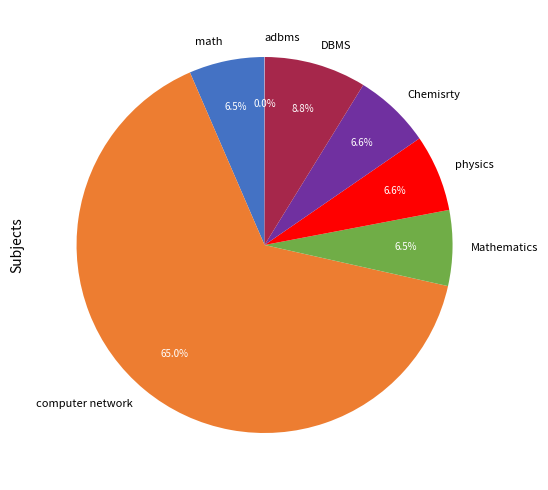

Which category accounts for the majority?

computer network